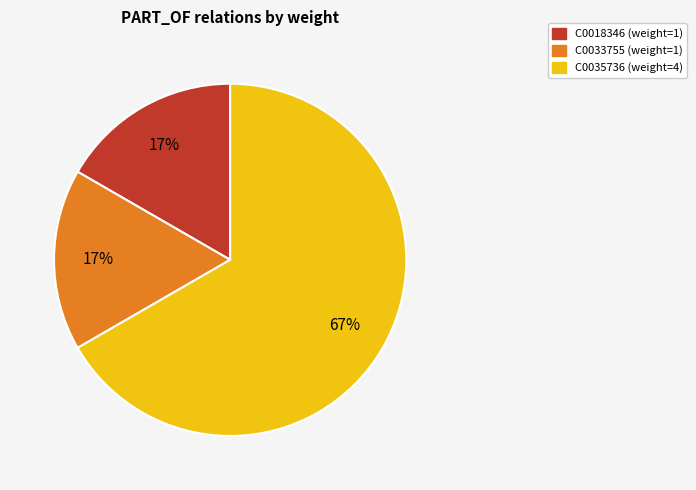

To the nearest percent, what is the combined percentage of C0033755 and C0035736?

83%